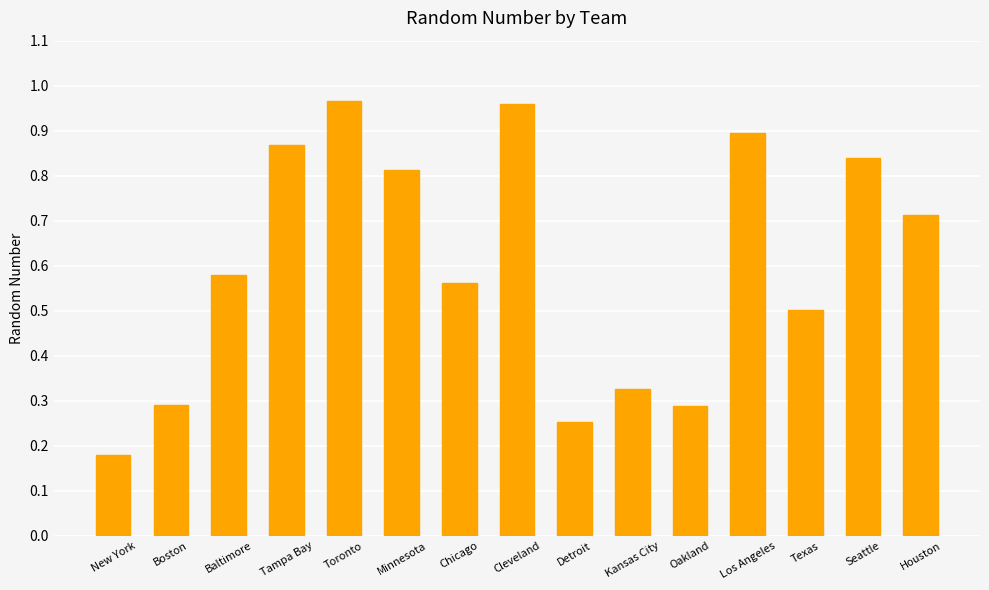

The chart shows a value of 0.2 at Baltimore. True or false?

False